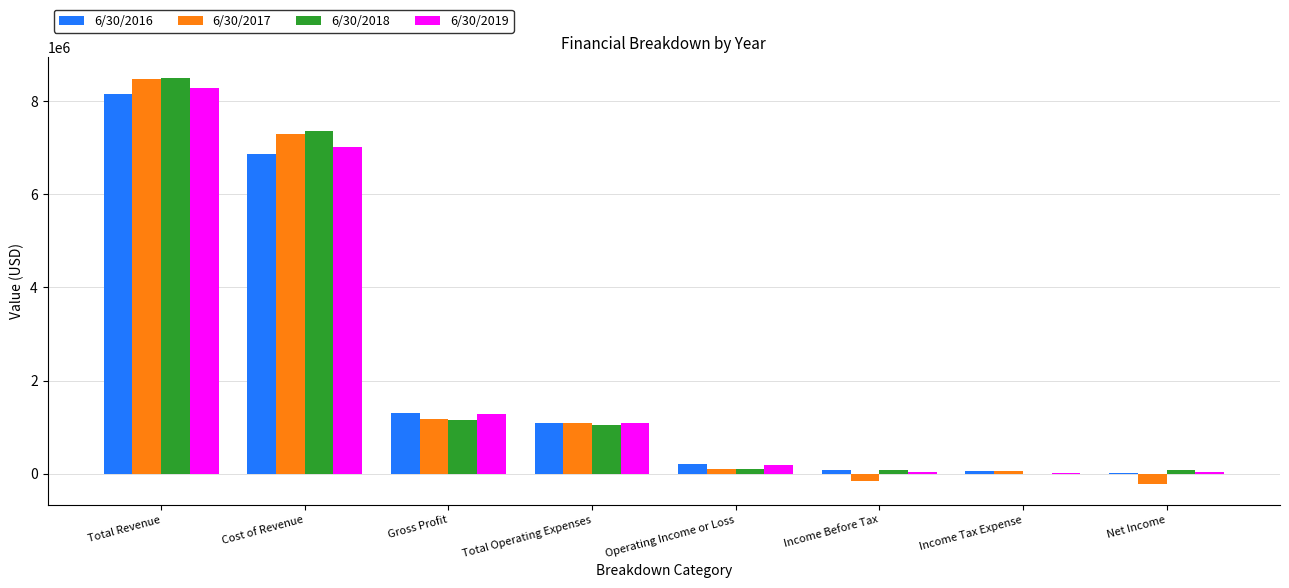

Count the number of categories in the chart.

8